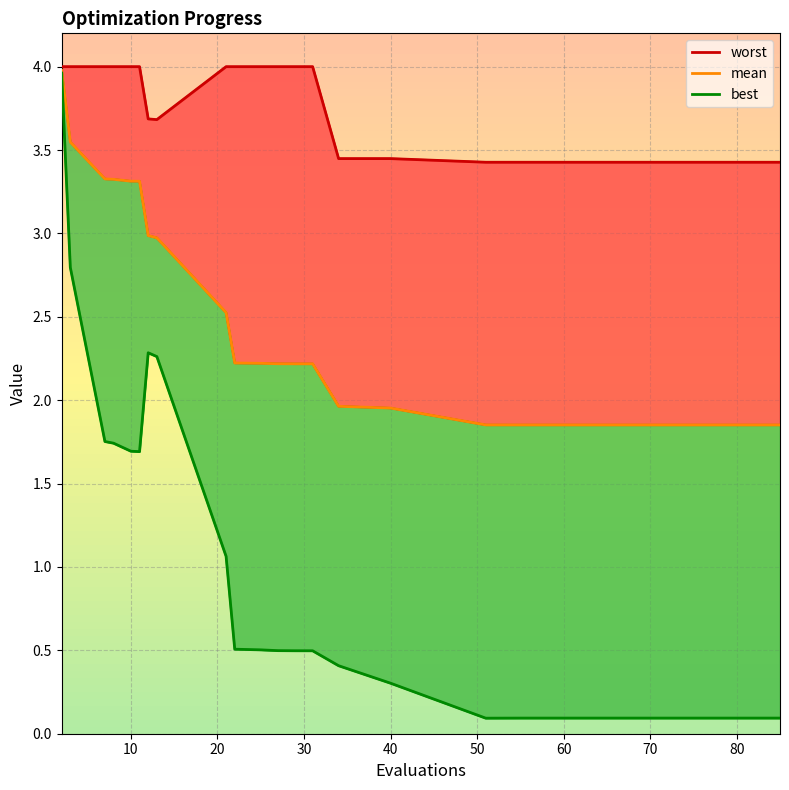

Between 80 and 50, which is larger?

50